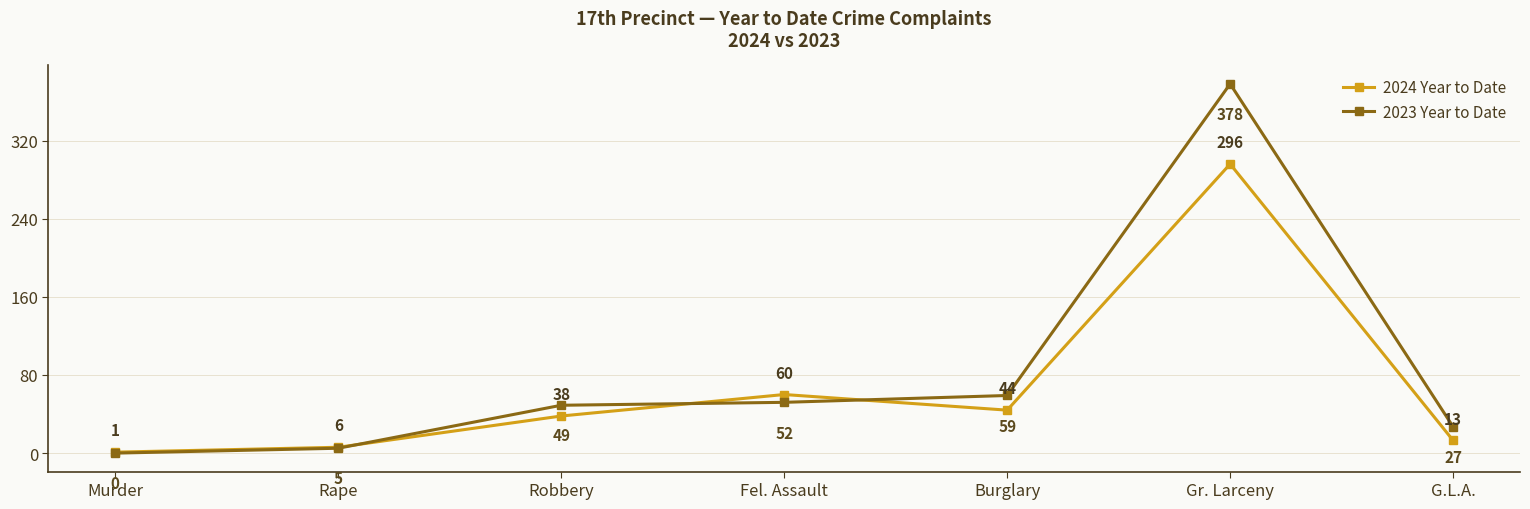

At which category does 2024 Year to Date reach its first local peak?

Fel. Assault